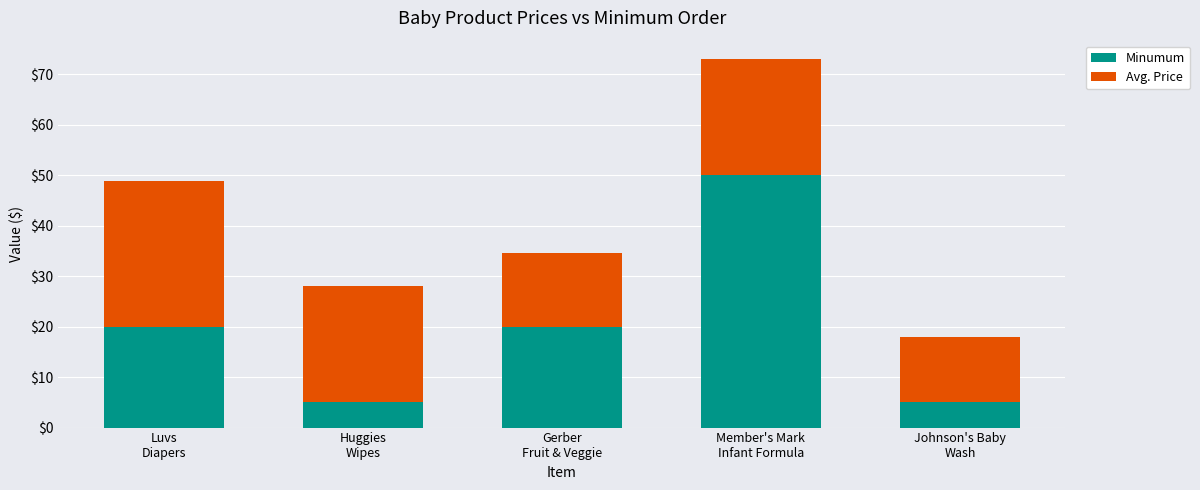

What is the difference between the second highest and minimum values in the Minumum series?

15.0